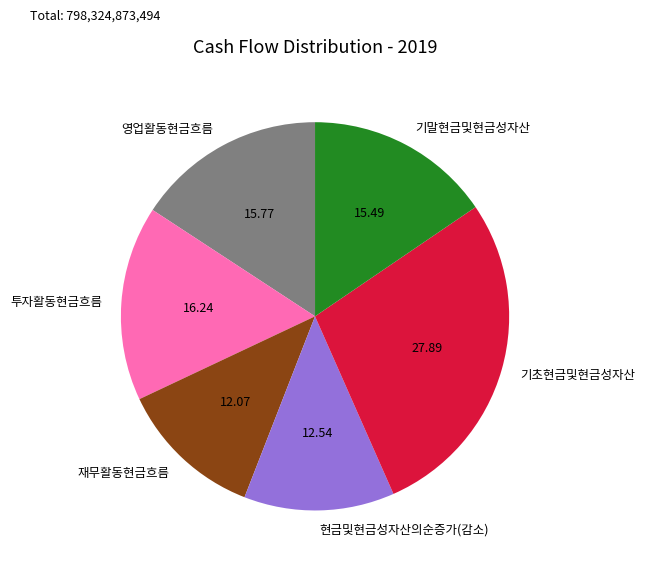

Approximately how many times larger is the value at 투자활동현금흐름 compared to 영업활동현금흐름?

1.0